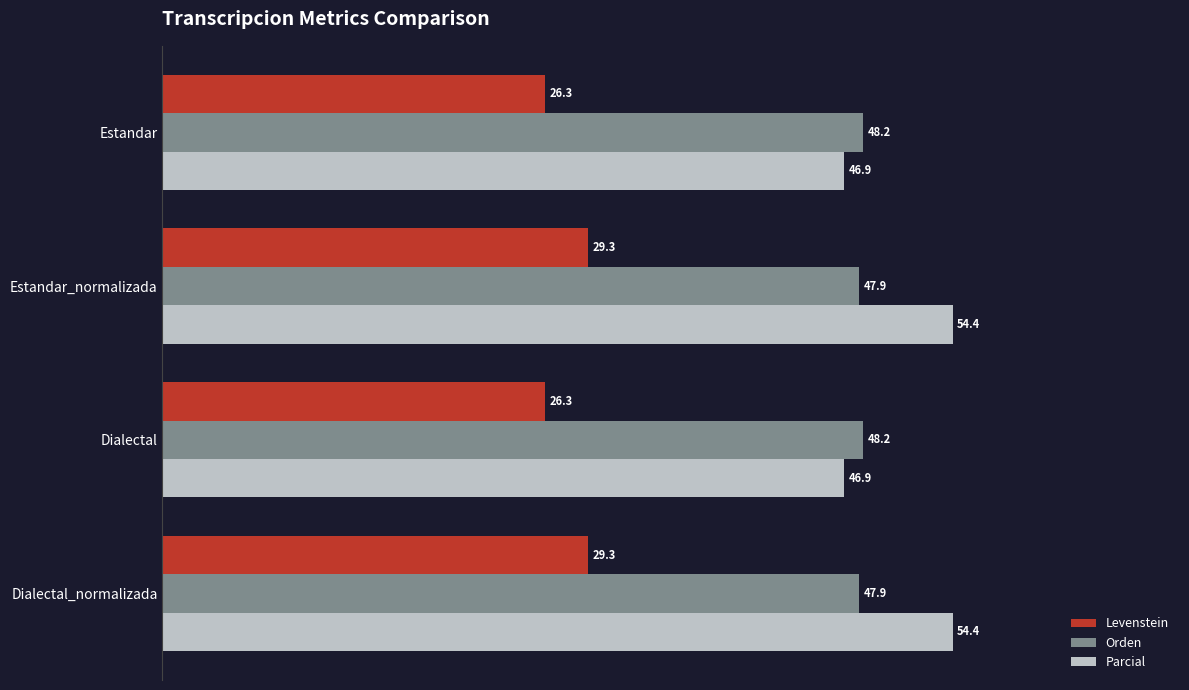

The Parcial series shows 29.4 at Estandar. True or false?

False